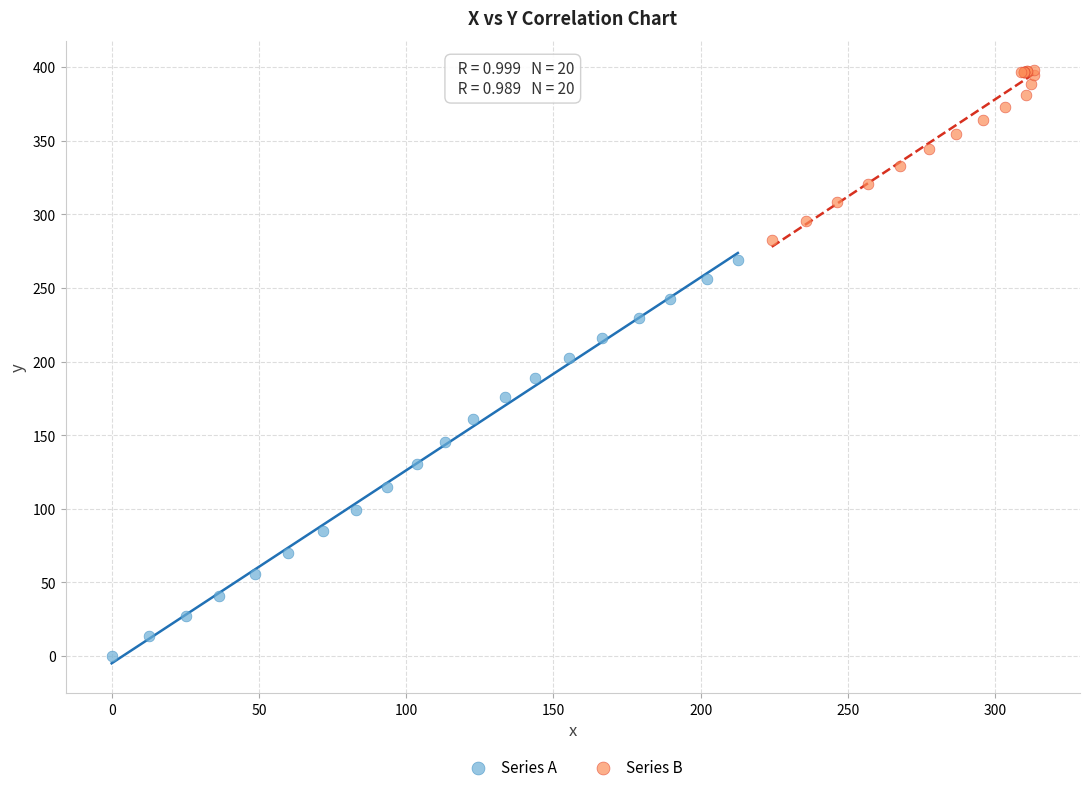

Which series reaches the maximum Y coordinate?

Series B